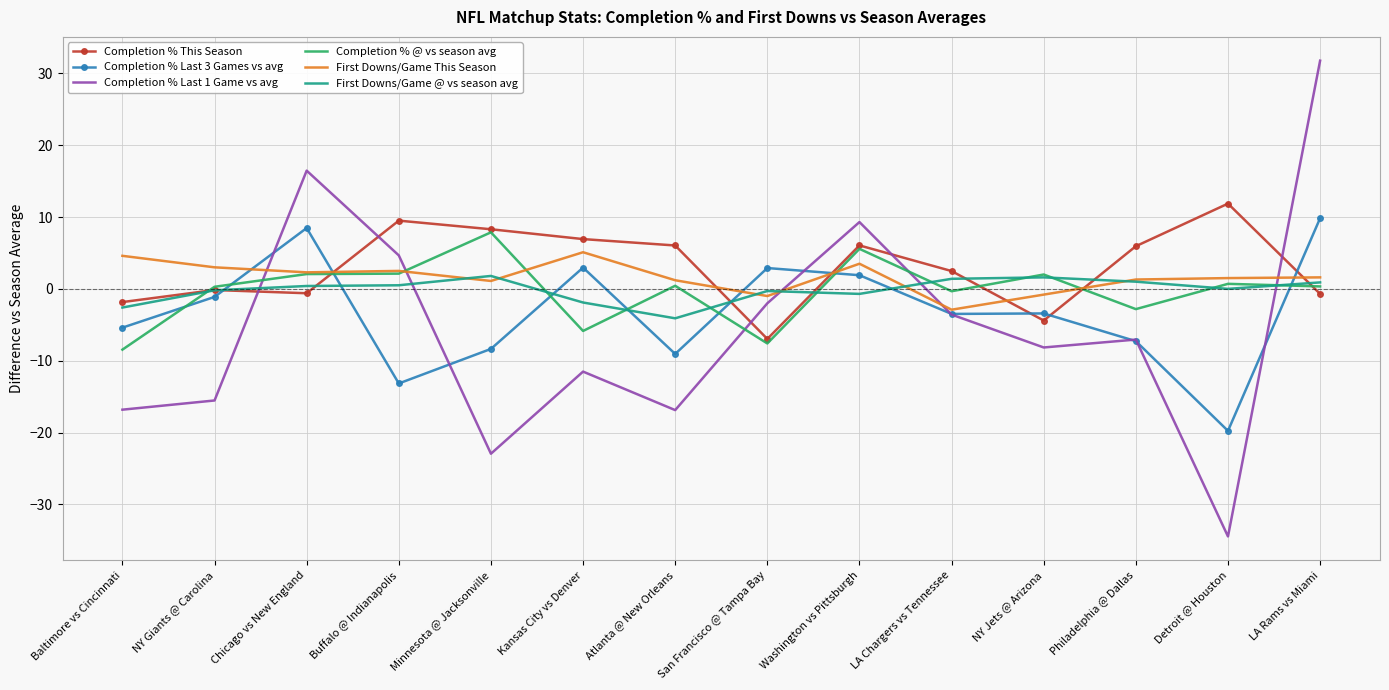

Which series has the widest spread of values?

Completion % Last 1 Game vs avg